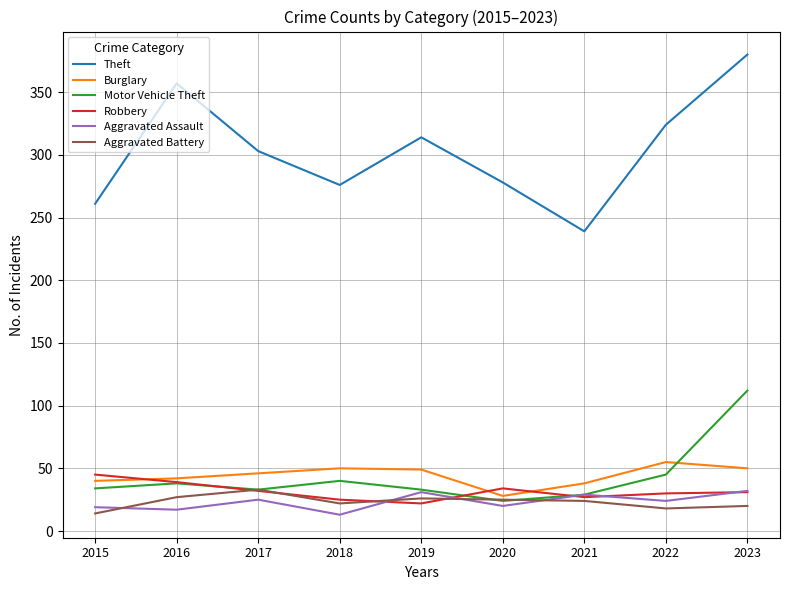

The Theft series shows 314 at 2019. True or false?

True